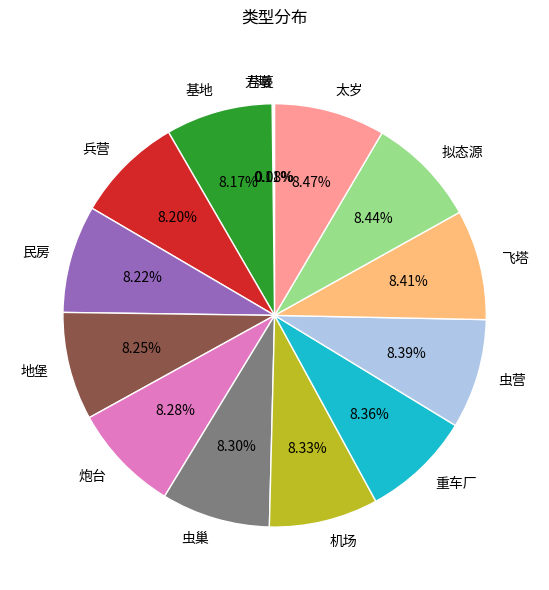

Does any single category account for the majority?

No